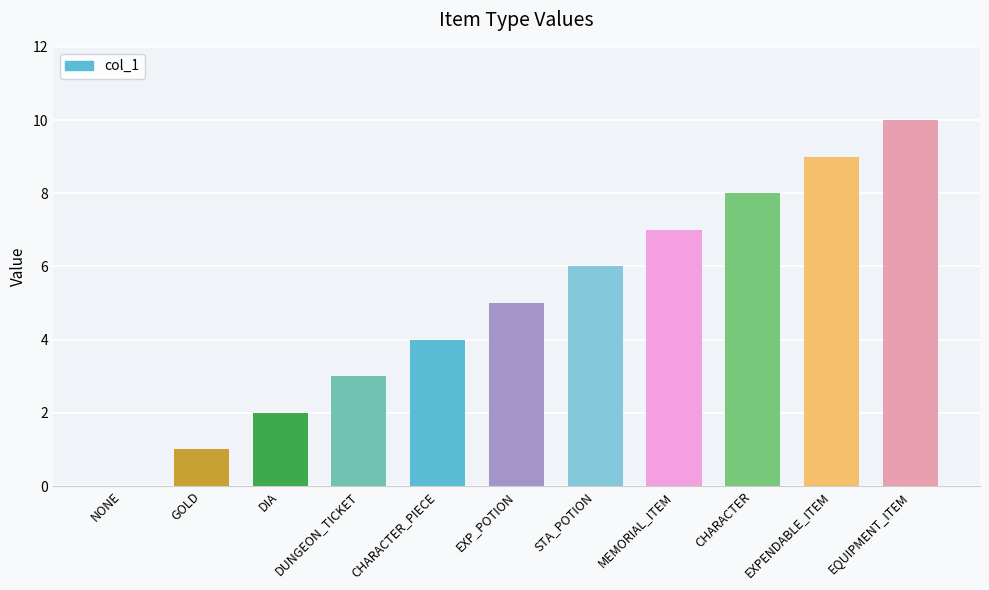

What is the sum of the values at DIA and MEMORIAL_ITEM?

9